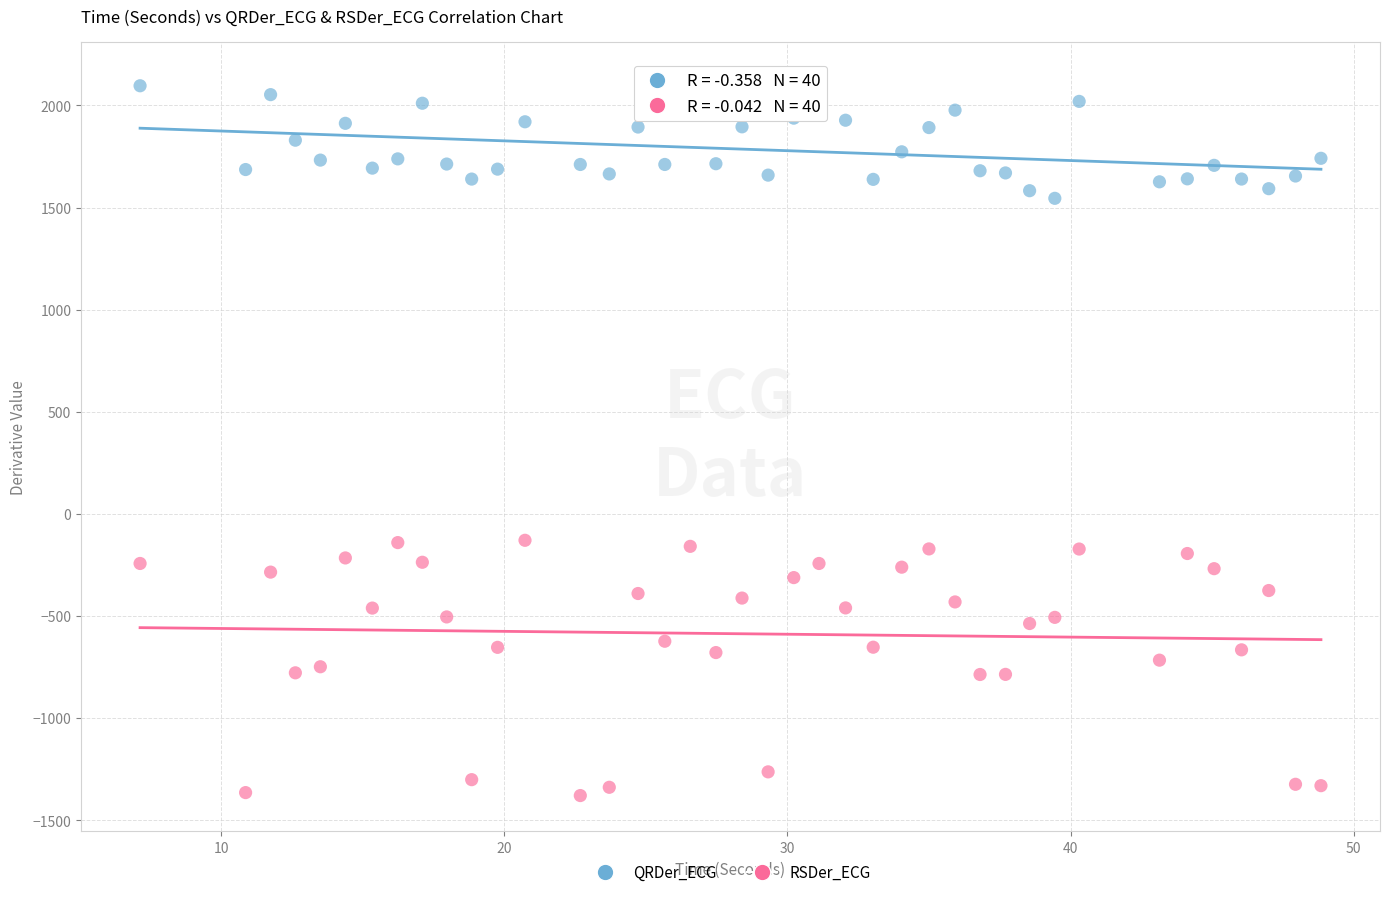

Across all data points, what is the range of X values (max minus min)?

41.7